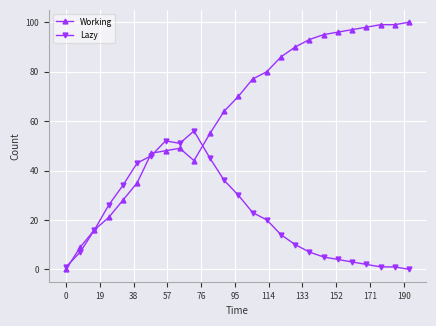

Which series has the largest total across all categories?

Working